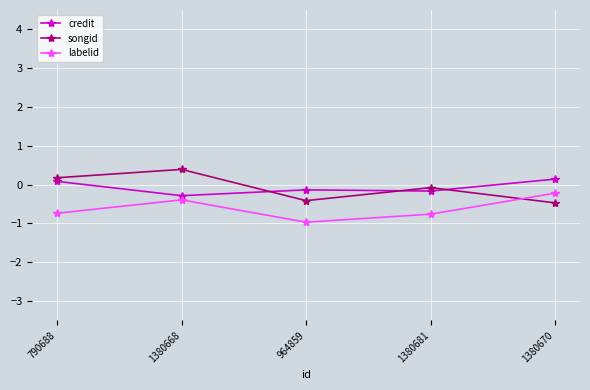

Which series changed the most between 790688 and 964859?

songid